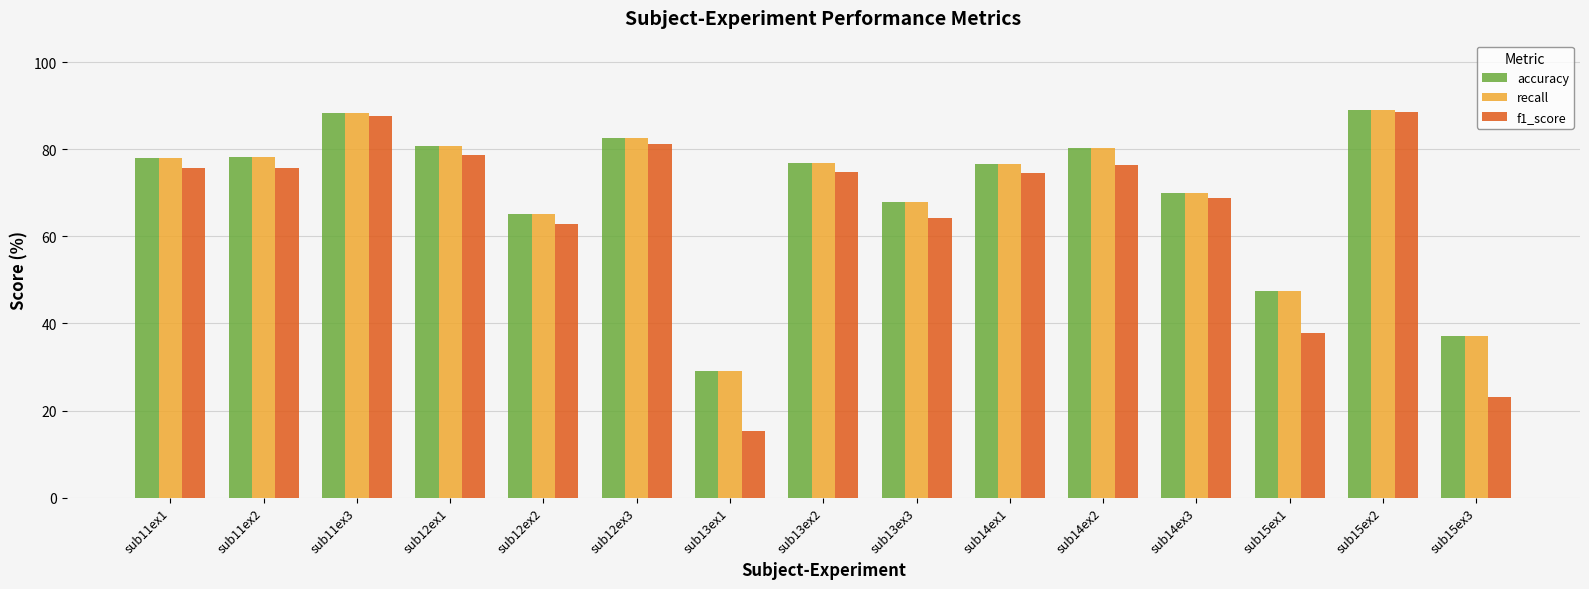

What is the difference between the maximum and minimum values in the recall series?

59.9